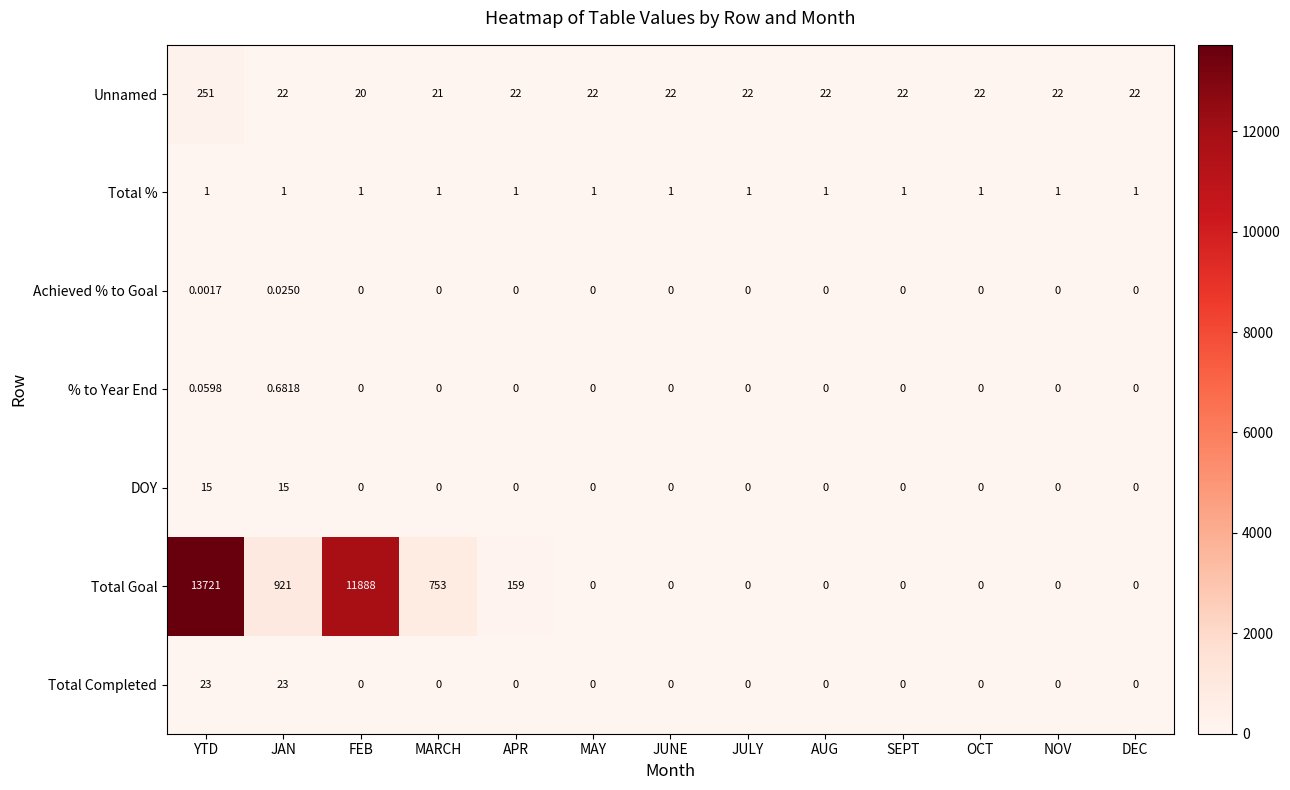

Rank the series by their maximum value, from lowest to highest.

Achieved % to Goal, % to Year End, Total %, DOY, Total Completed, Unnamed, Total Goal